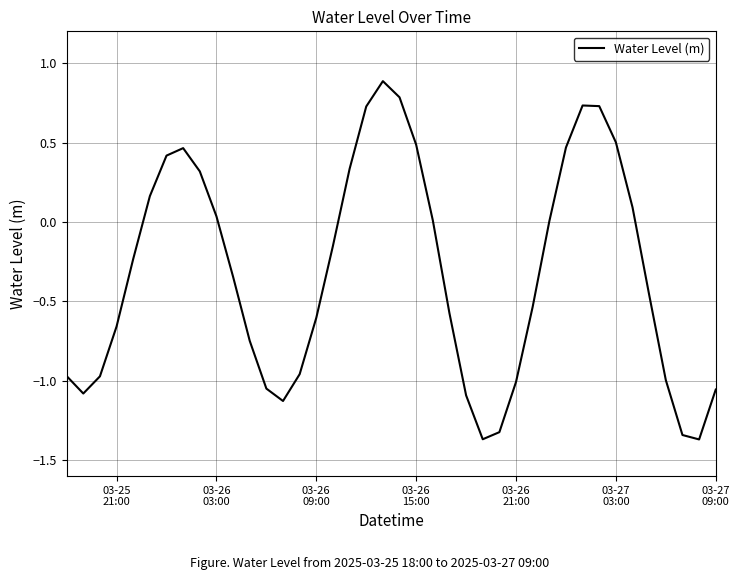

How many interior local valleys (lower than both neighbors) does the data have?

4